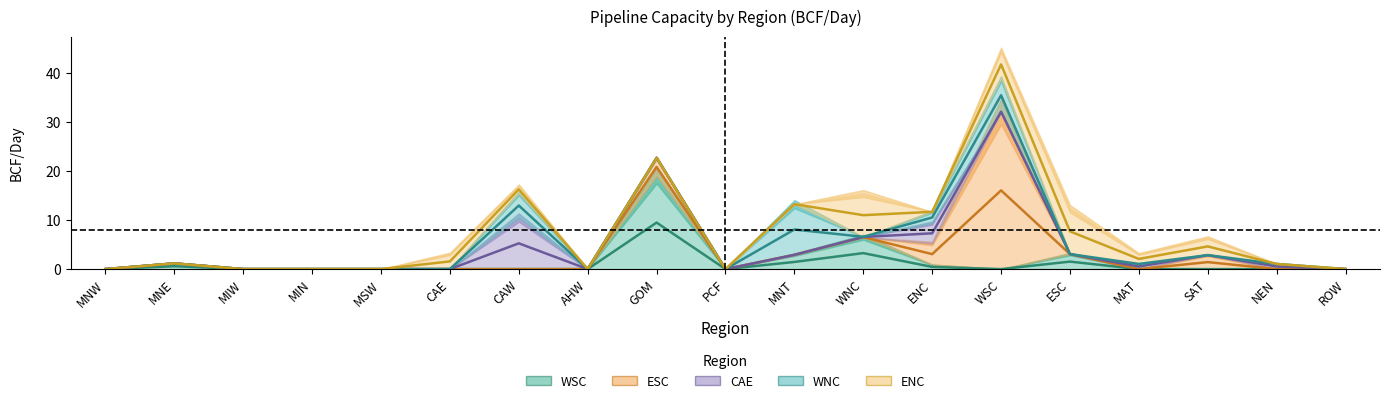

After their last crossing, which series has the higher values: ENC or WNC?

ENC